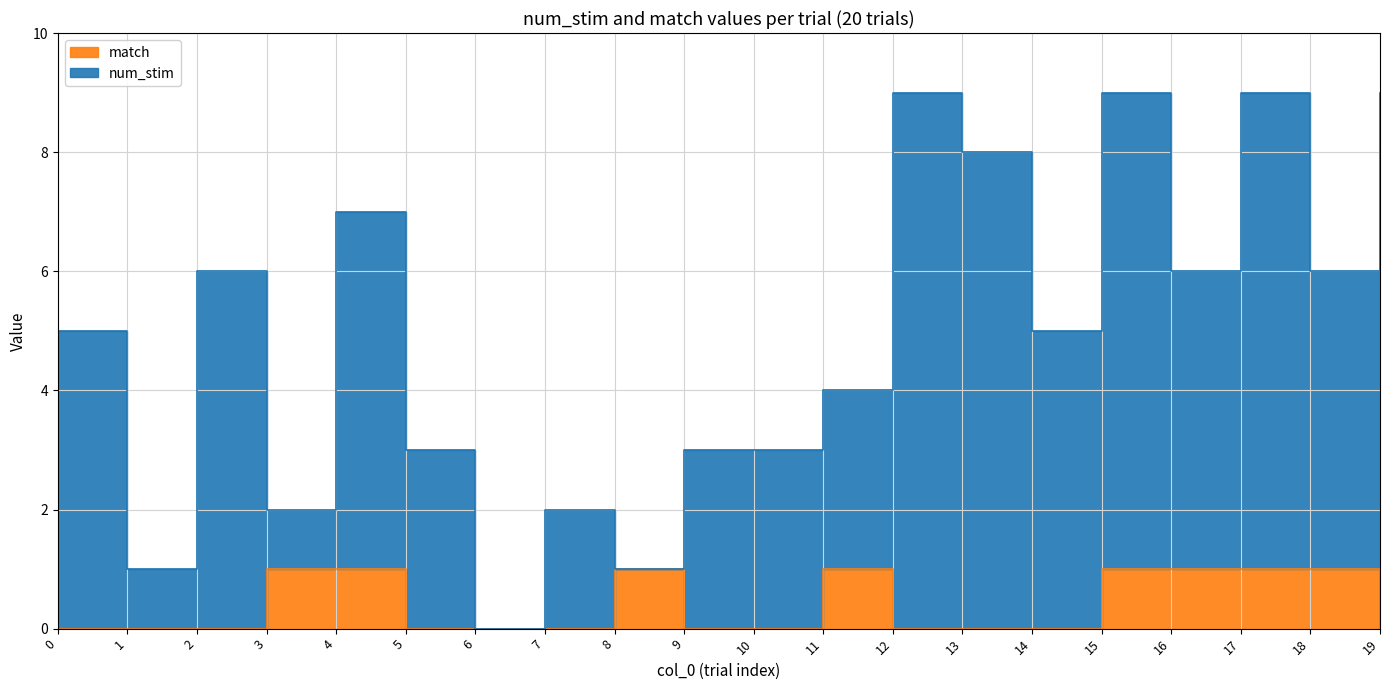

At which category does the chart reach its peak across all series?

12